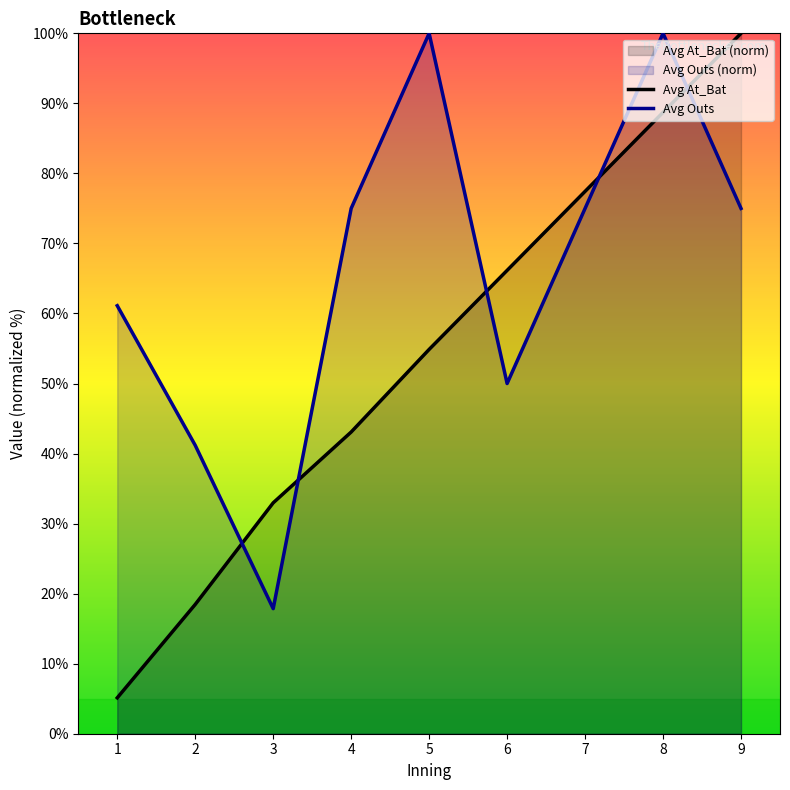

Is it true that Avg Outs equals 61.1 at 1?

True